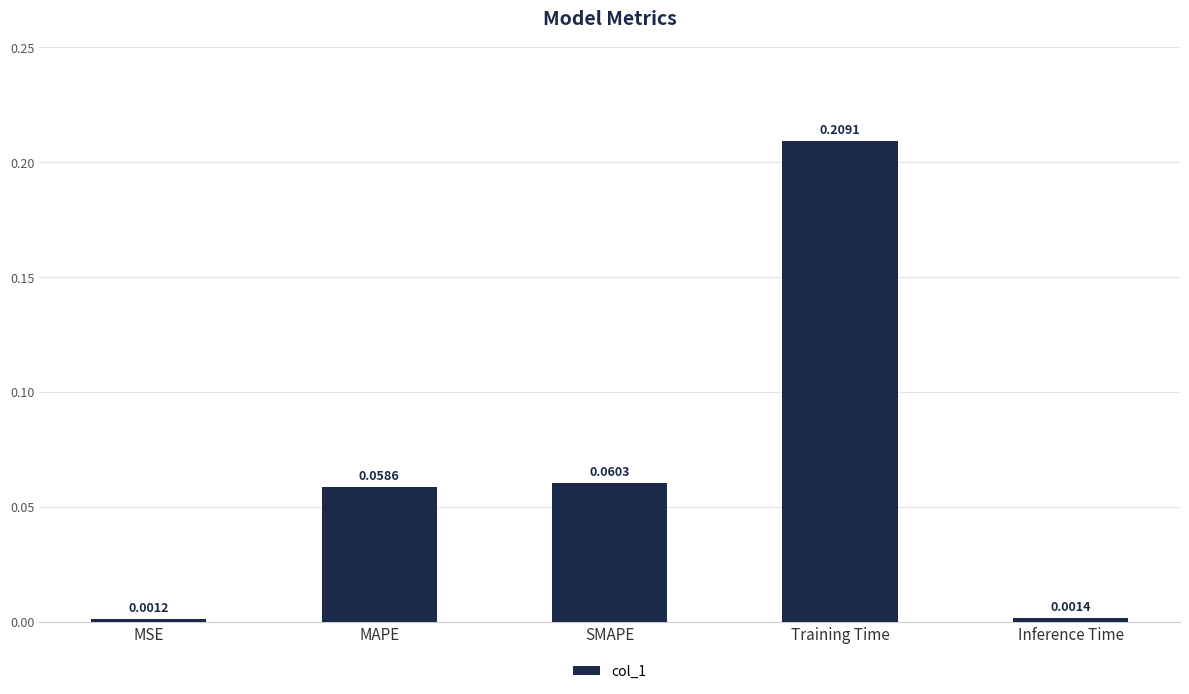

Rank the categories by value from highest to lowest.

Training Time, SMAPE, MAPE, Inference Time, MSE